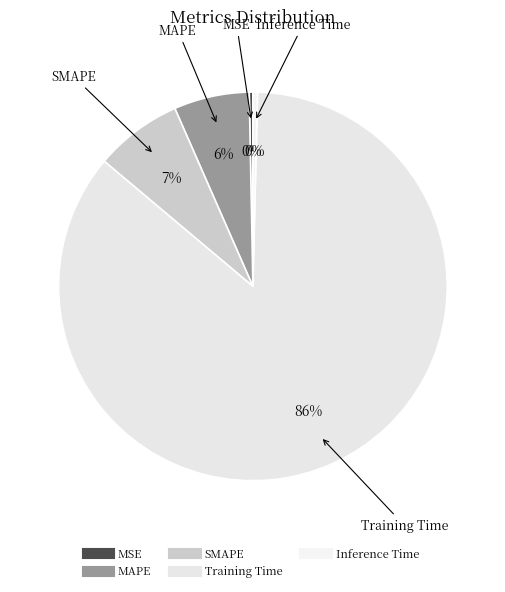

How many segments does this pie chart have?

5